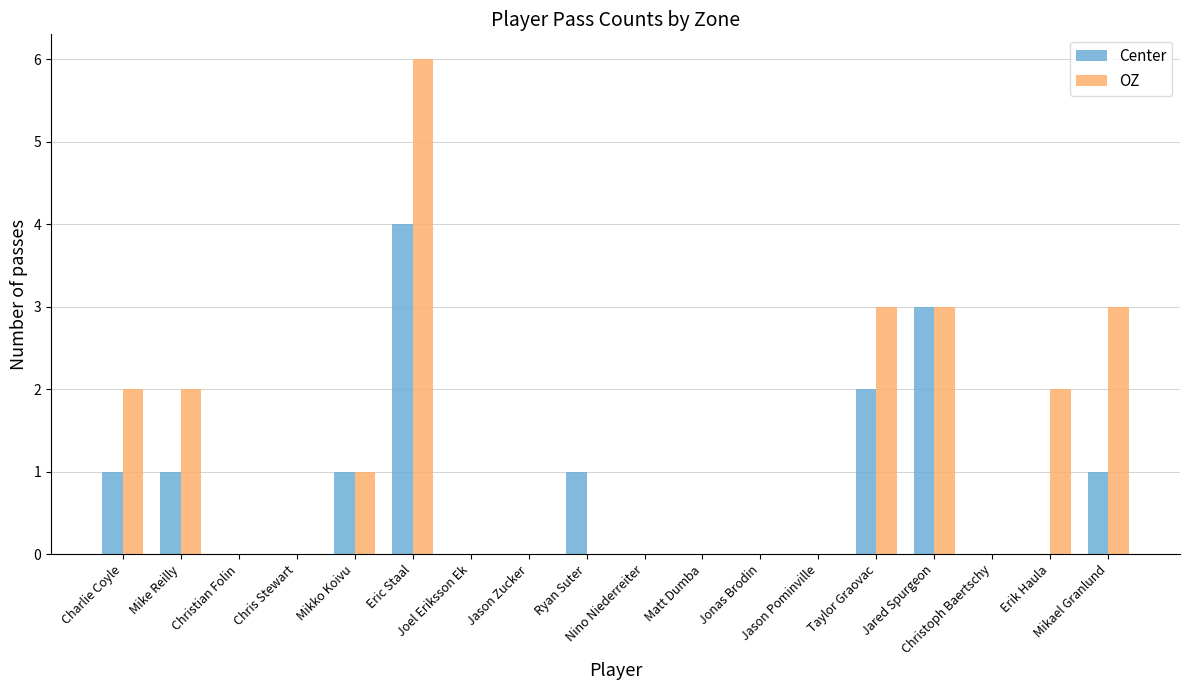

Reading right to left, transcribe all the data shown in this chart.

Center: Mikael Granlund=1	Erik Haula=0	Christoph Baertschy=0	Jared Spurgeon=3	Taylor Graovac=2	Jason Pominville=0	Jonas Brodin=0	Matt Dumba=0	Nino Niederreiter=0	Ryan Suter=1	Jason Zucker=0	Joel Eriksson Ek=0	Eric Staal=4	Mikko Koivu=1	Chris Stewart=0	Christian Folin=0	Mike Reilly=1	Charlie Coyle=1
OZ: Mikael Granlund=3	Erik Haula=2	Christoph Baertschy=0	Jared Spurgeon=3	Taylor Graovac=3	Jason Pominville=0	Jonas Brodin=0	Matt Dumba=0	Nino Niederreiter=0	Ryan Suter=0	Jason Zucker=0	Joel Eriksson Ek=0	Eric Staal=6	Mikko Koivu=1	Chris Stewart=0	Christian Folin=0	Mike Reilly=2	Charlie Coyle=2